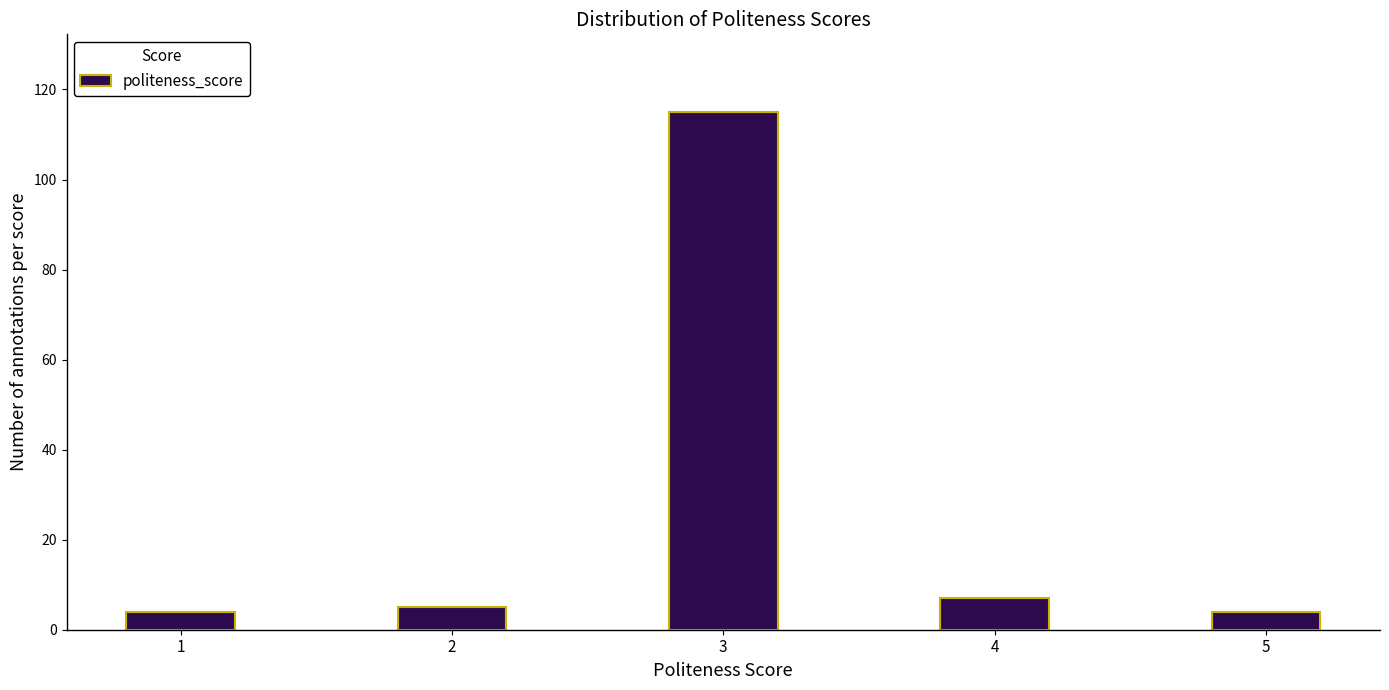

Reading right to left, list all the values displayed in this chart.

4	7	115	5	4